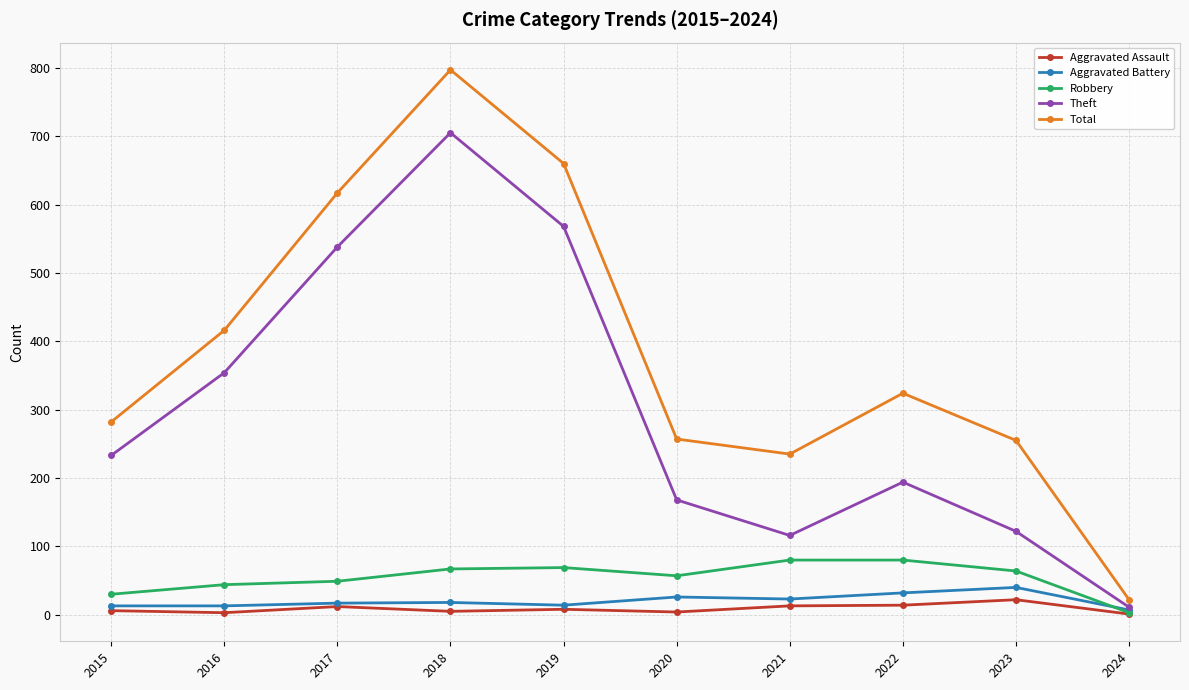

What value does the Aggravated Battery series have at 2019?

14